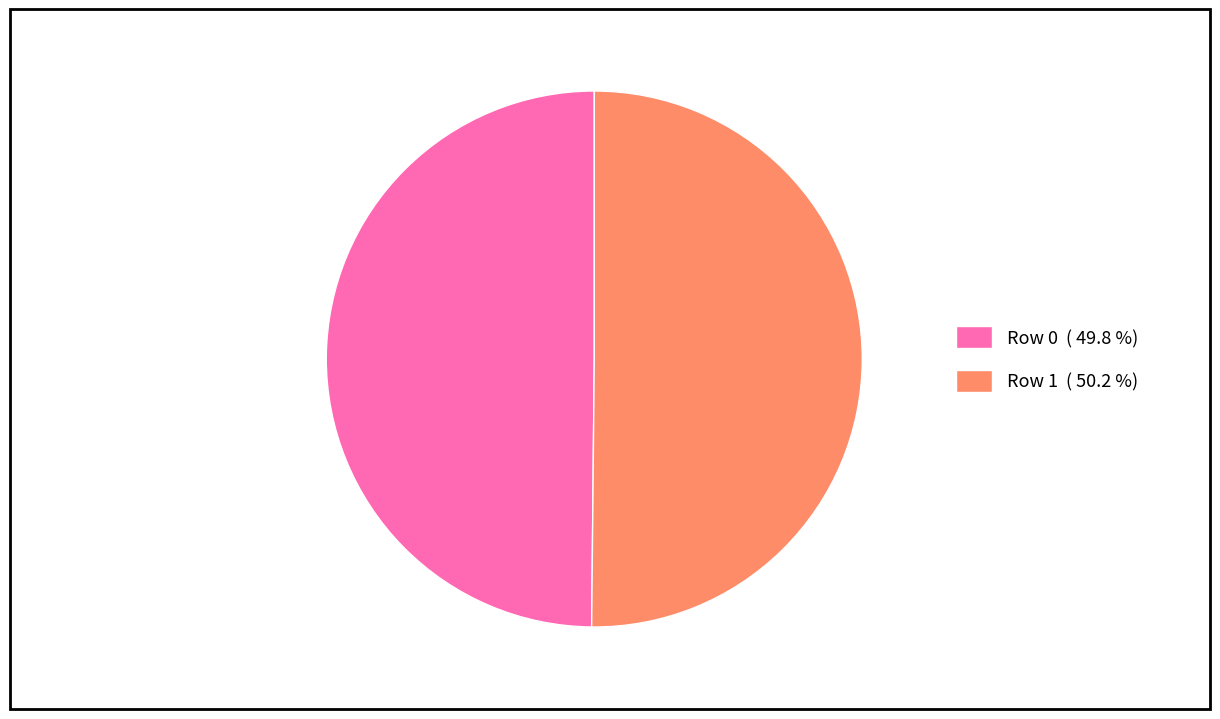

Combined, do Row 1 ( 50.2 %) and Row 0 ( 49.8 %) account for over 50%?

Yes